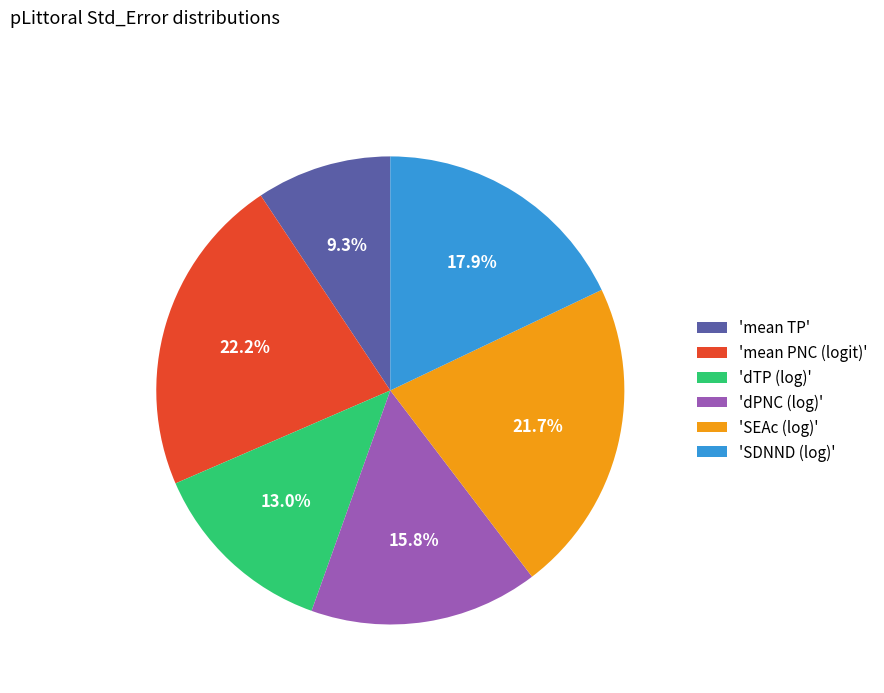

Which category has the smallest portion of the pie?

'mean TP'